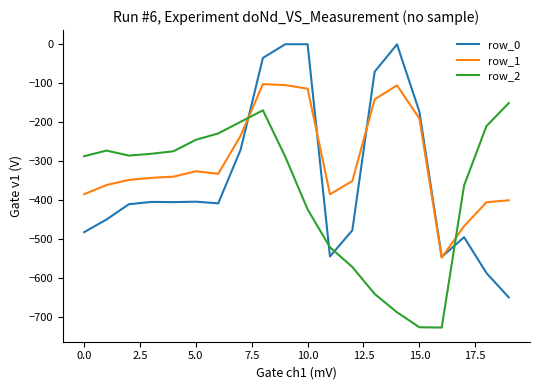

Rank the series by their average value, from lowest to highest.

row_2, row_0, row_1